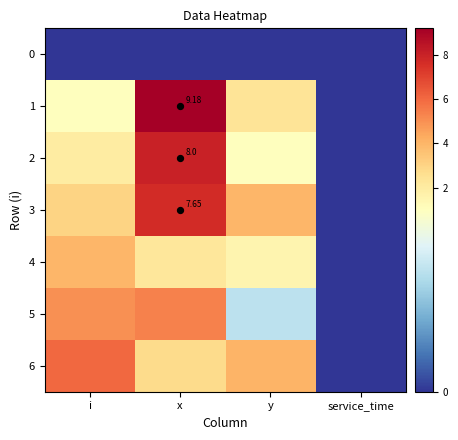

Count the number of categories in the chart.

4